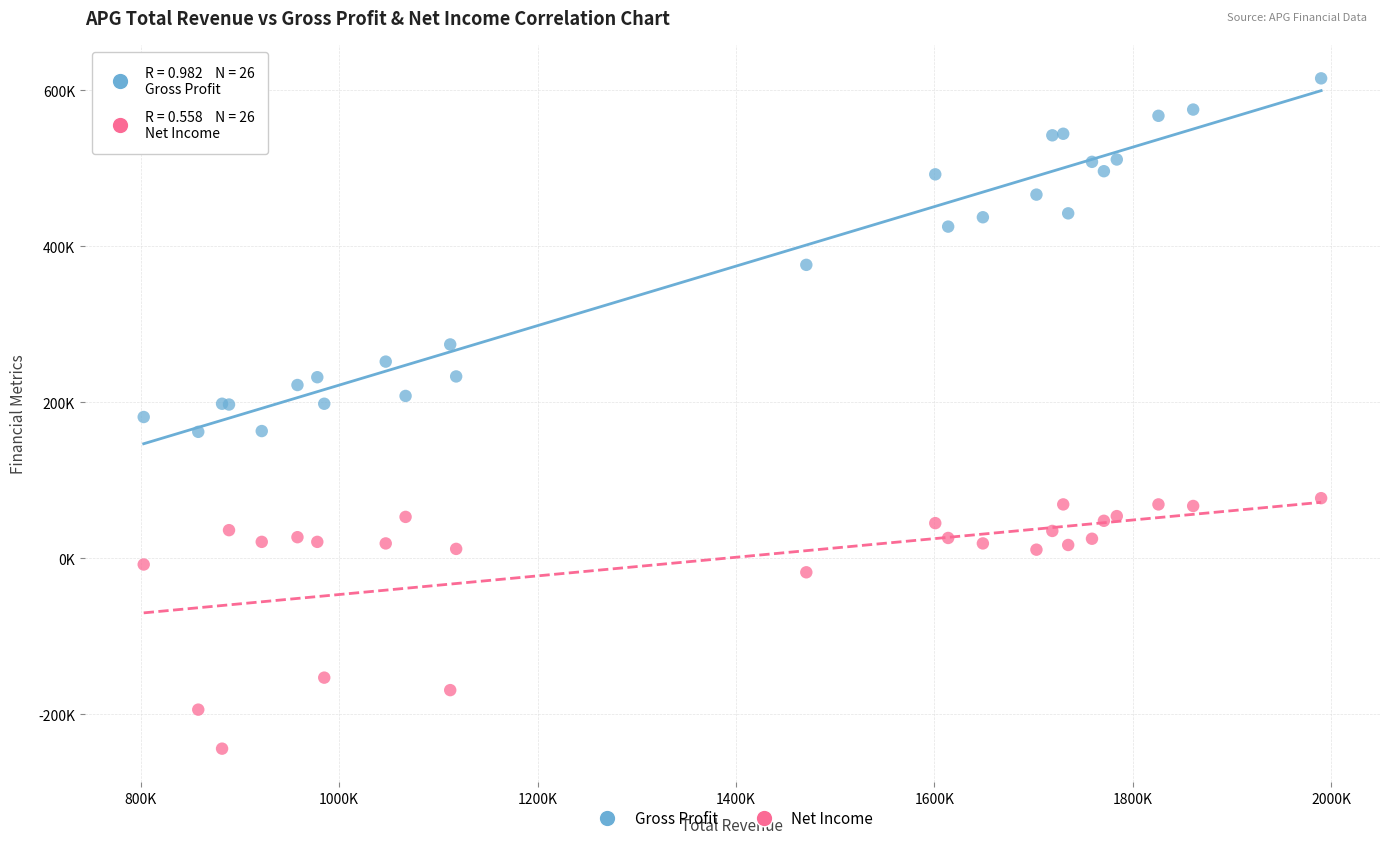

Which series reaches the maximum Y coordinate?

Gross Profit